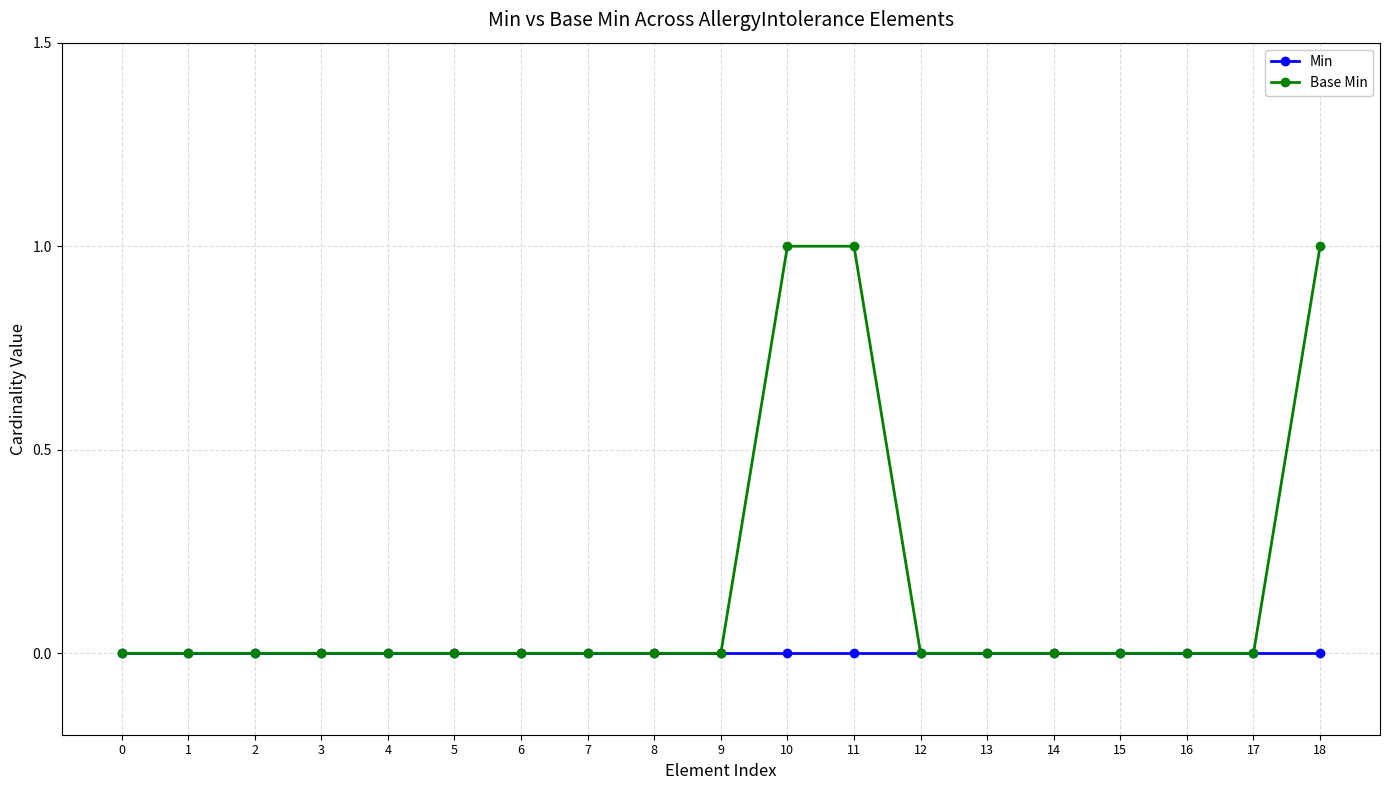

Does the chart have visible grid lines?

Yes